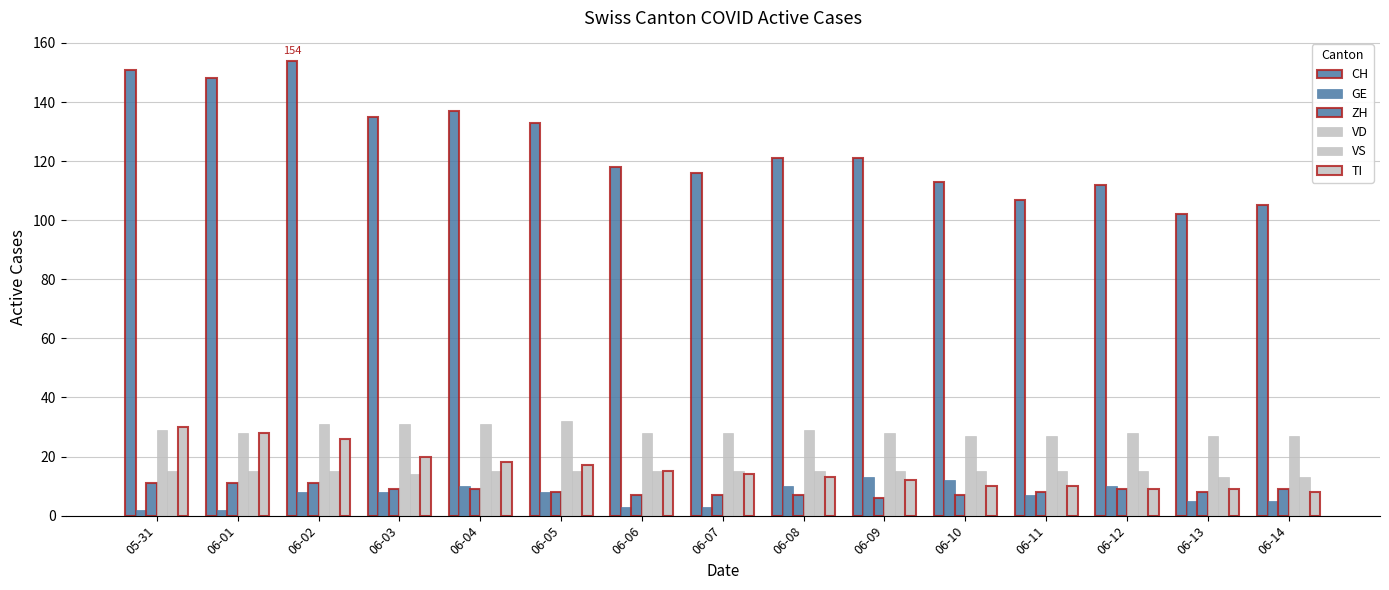

How many groups of bars are there?

15